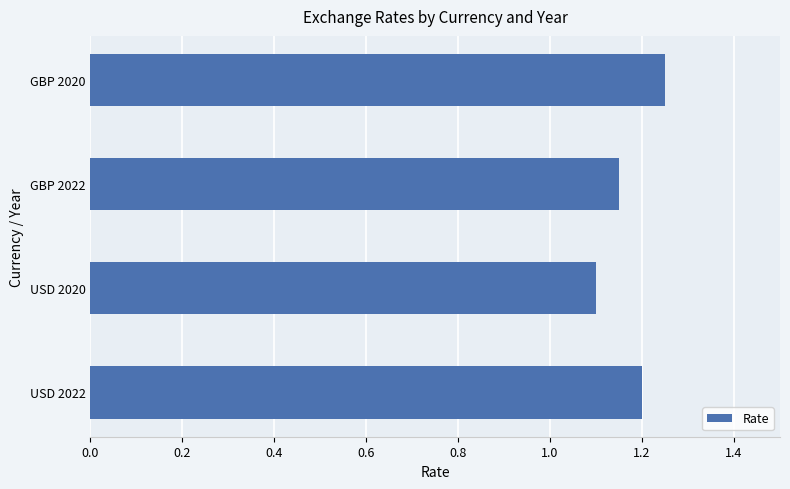

Rank the categories by value from lowest to highest.

USD 2020, GBP 2022, USD 2022, GBP 2020